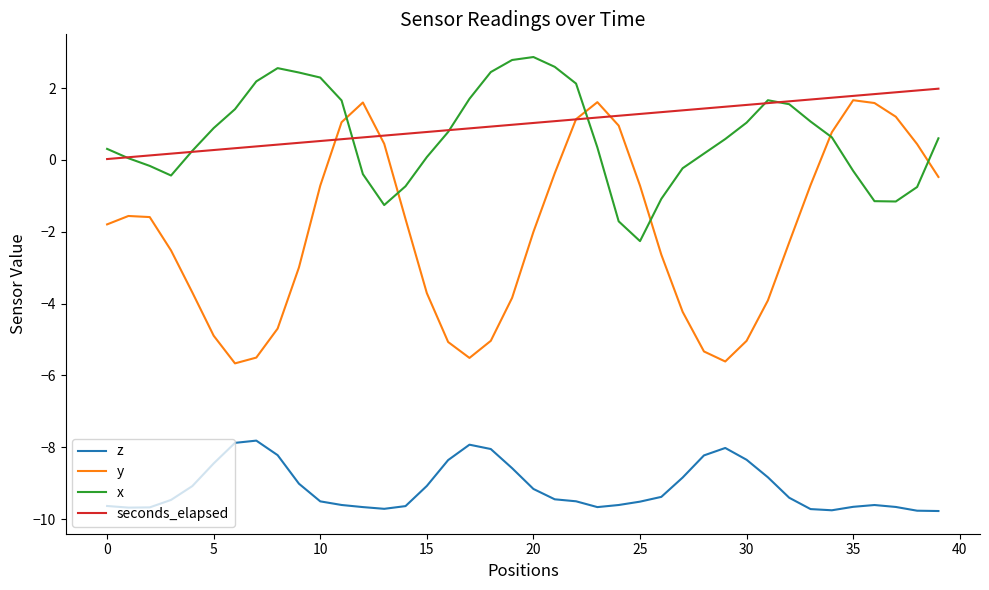

What is the greatest value displayed?

2.9